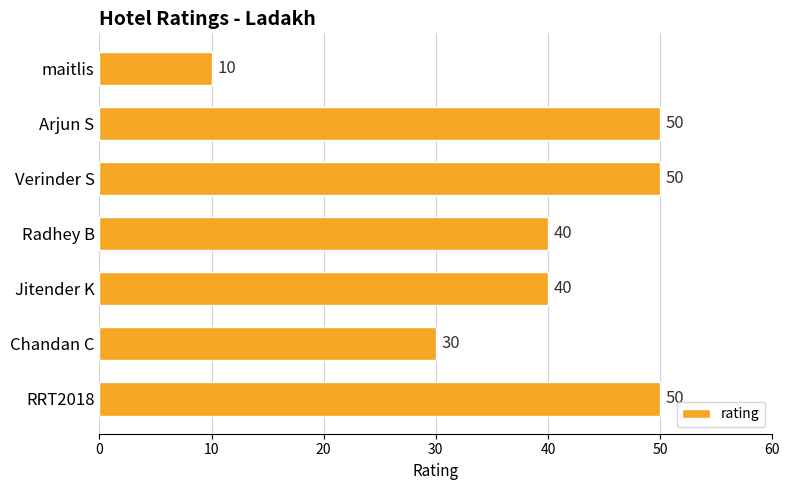

Which has a higher value, RRT2018 or Chandan C?

RRT2018